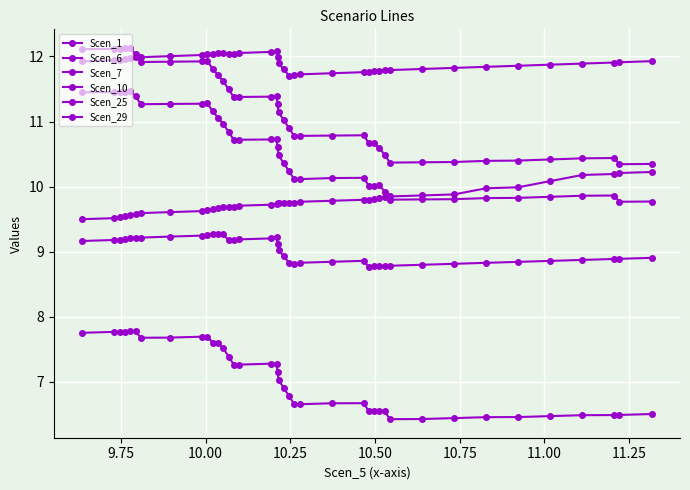

True or false: Scen_29 and Scen_1 intersect in this chart.

False